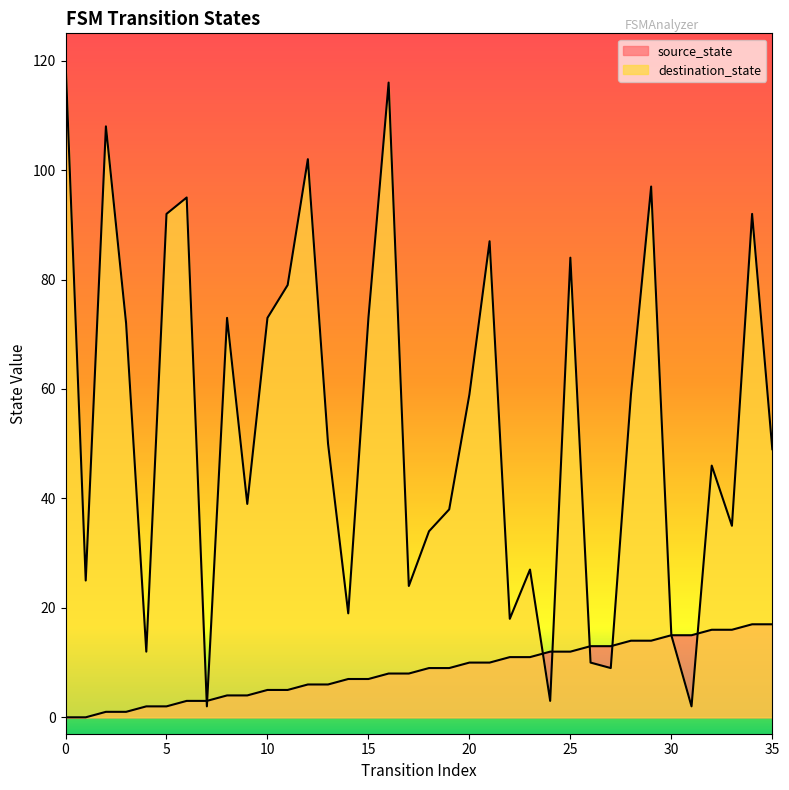

What is the value of the destination_state point at the 32nd from the left?

2